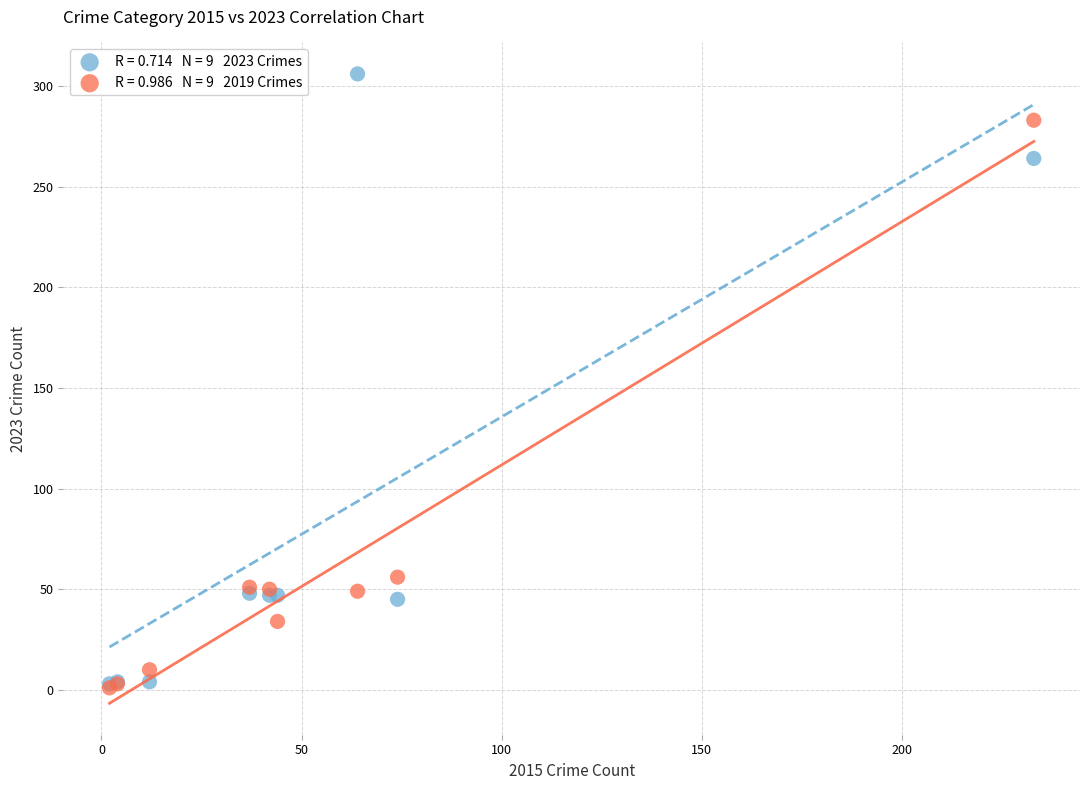

Across all series, what Y value is closest to 153?

56